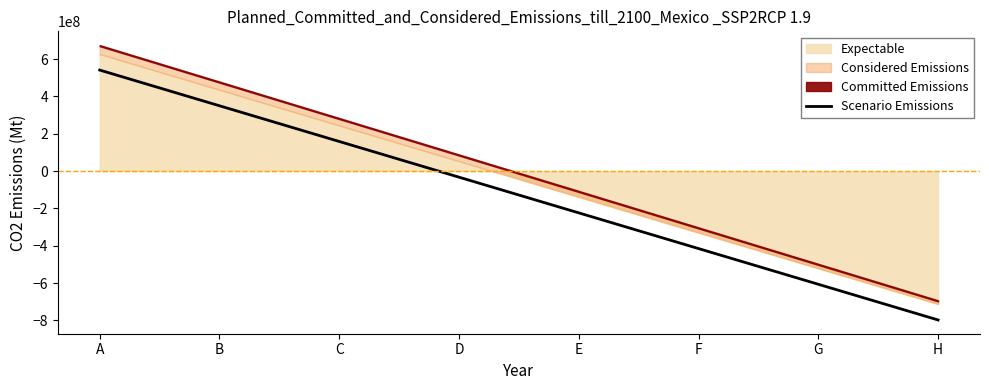

The Scenario Emissions series shows 298065530.8 at A. True or false?

False